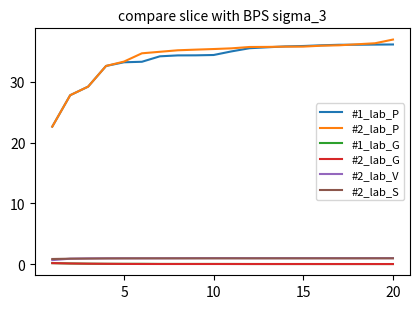

True or false: #2_lab_V and #1_lab_P intersect in this chart.

False